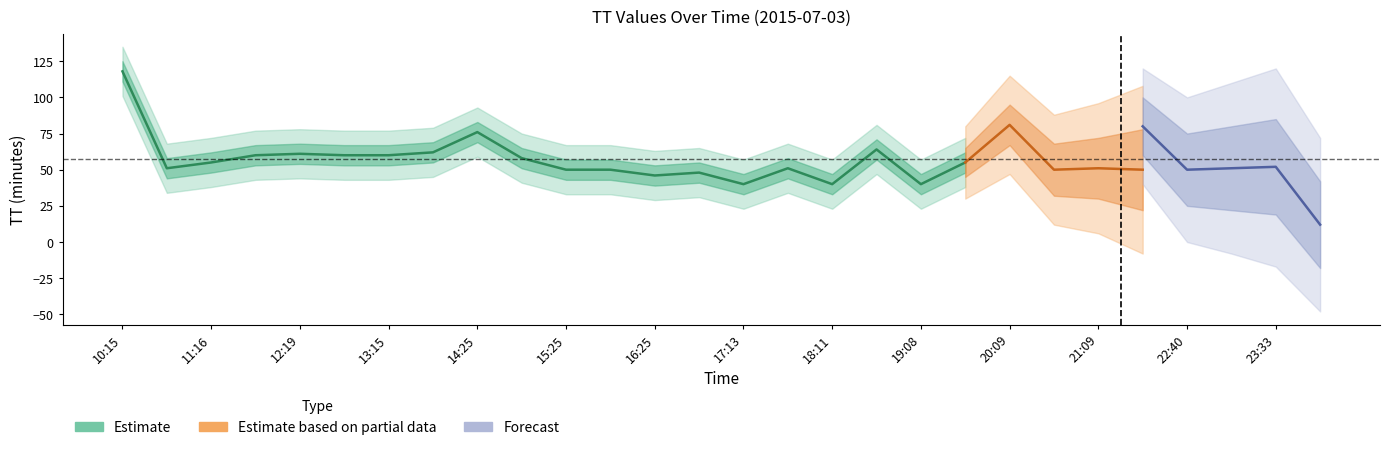

The TT_lower1 series shows 76 at 17:45. True or false?

False